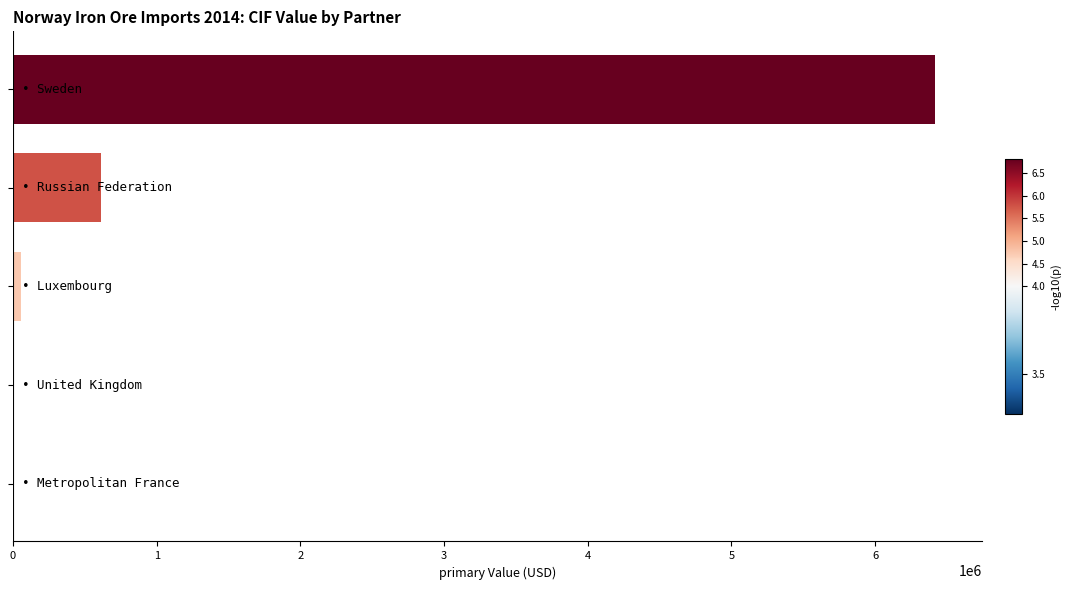

What is the greatest value displayed?

6420227.4